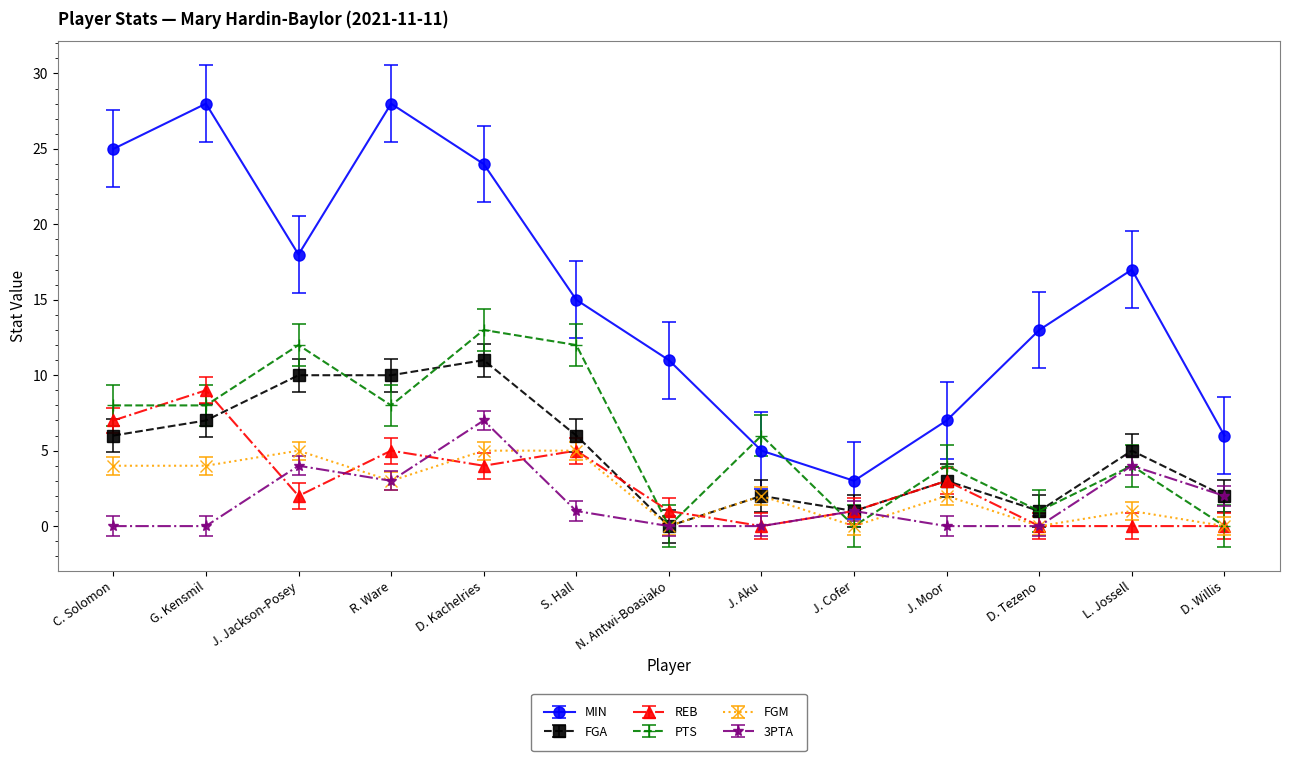

What is the greatest value displayed?

28